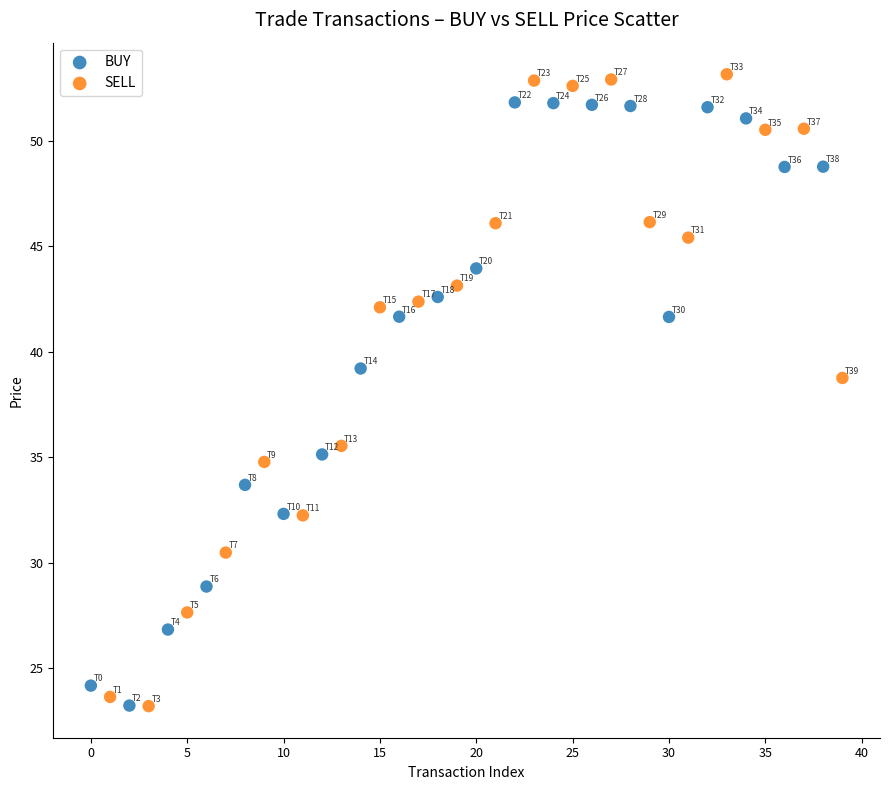

Which series has the largest Y range (max minus min)?

SELL